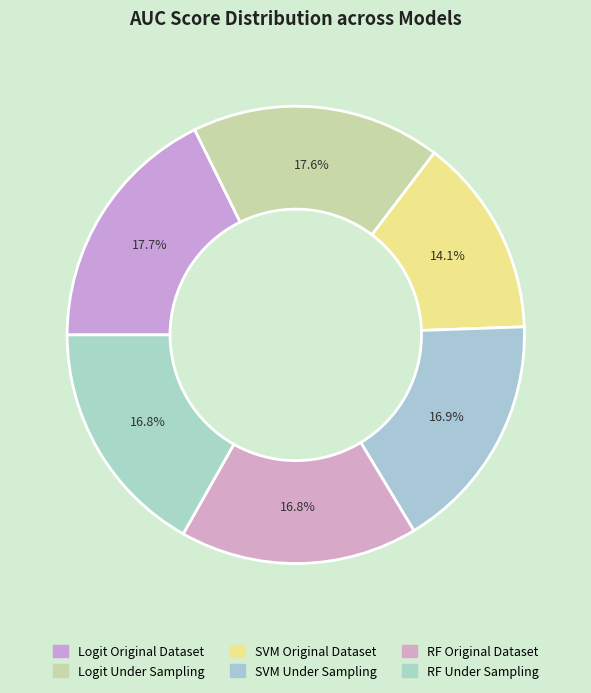

Which category has the biggest portion of the pie?

Logit Original Dataset